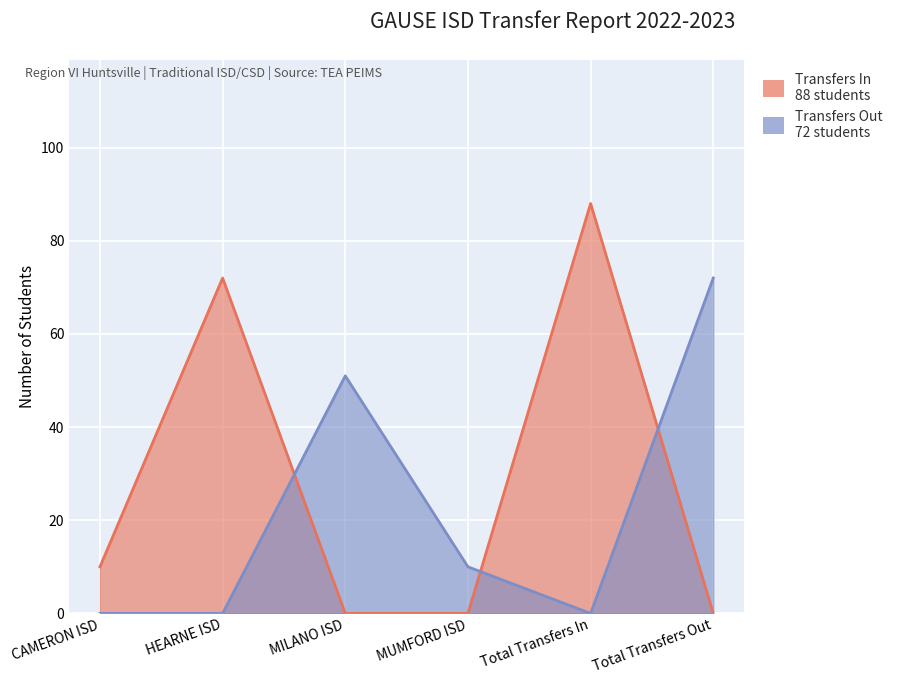

Which label corresponds to the smallest value in the chart?

MILANO ISD